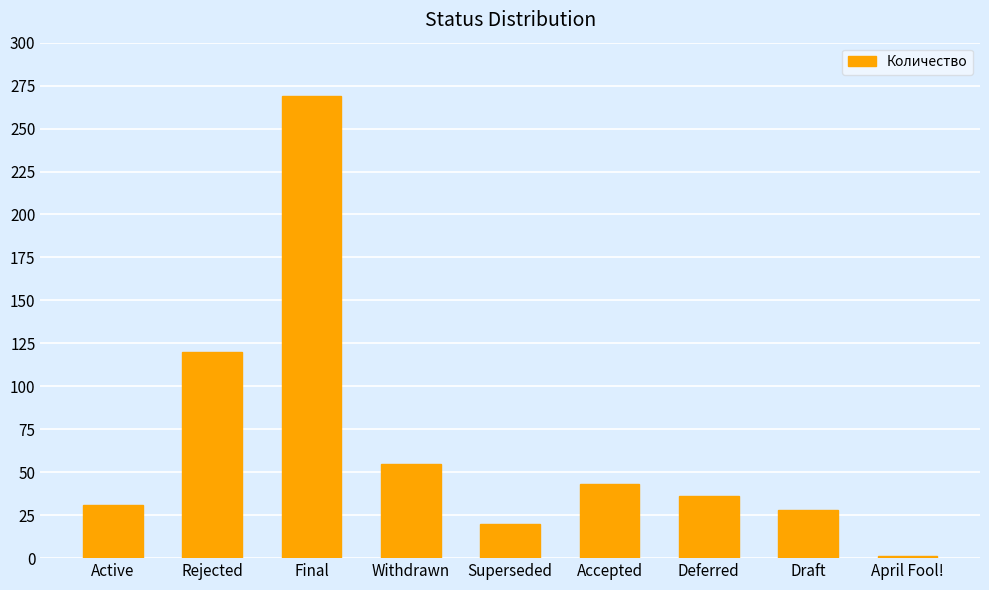

Which category has the highest value across all series?

Final